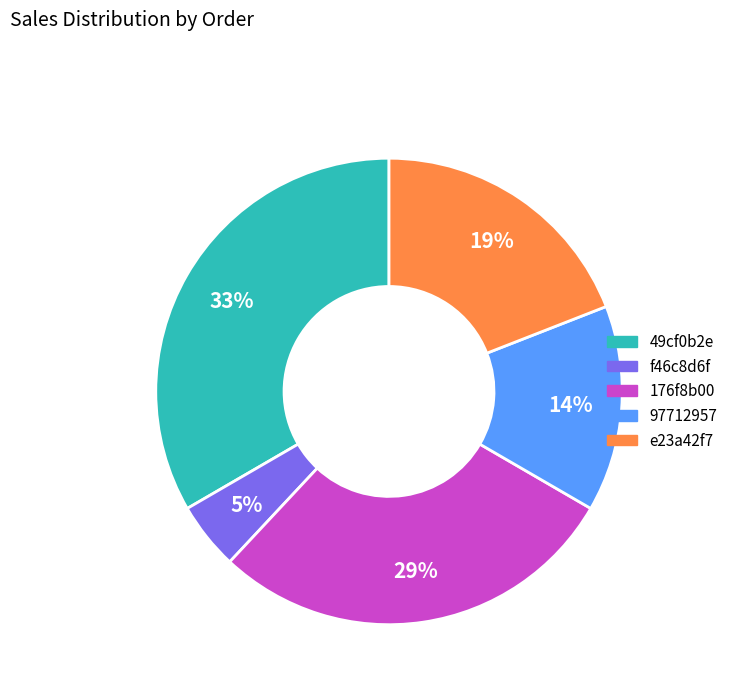

To the nearest percent, what percentage of the pie is f46c8d6f?

5%